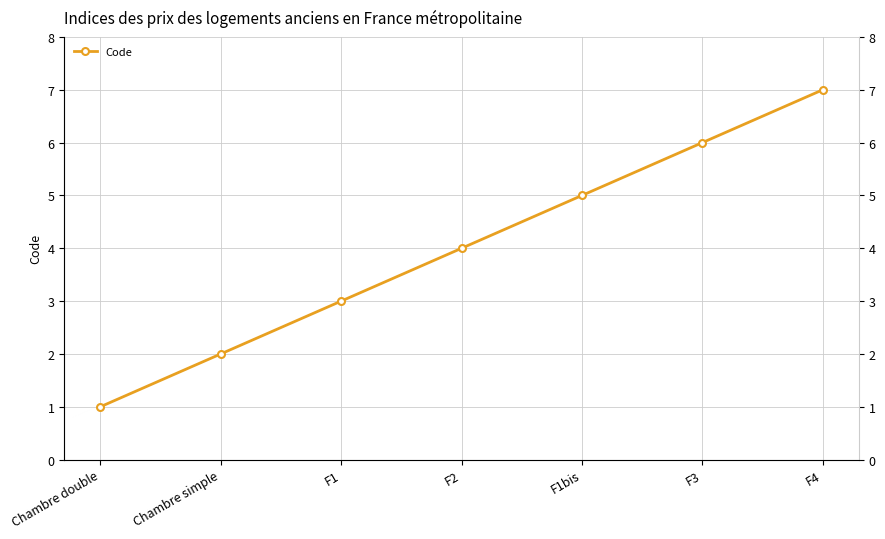

What is the minimum value shown in the chart?

1